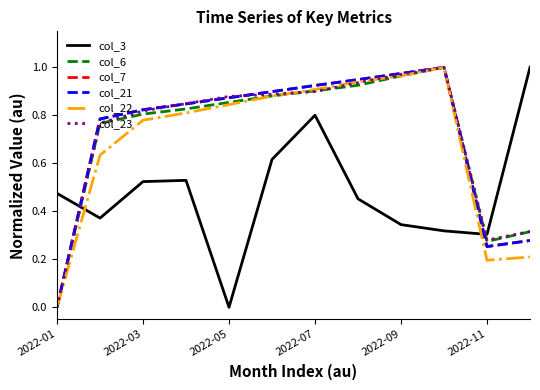

True or false: col_7 and col_3 cross at least once.

True